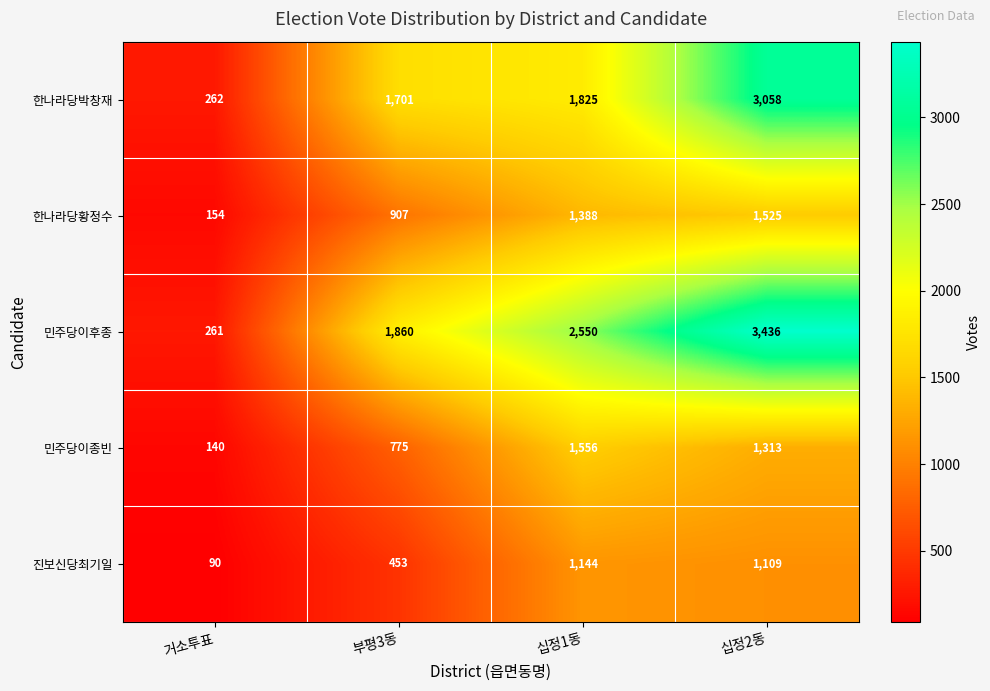

At which label is 한나라당박창재 closest to 1660?

부평3동